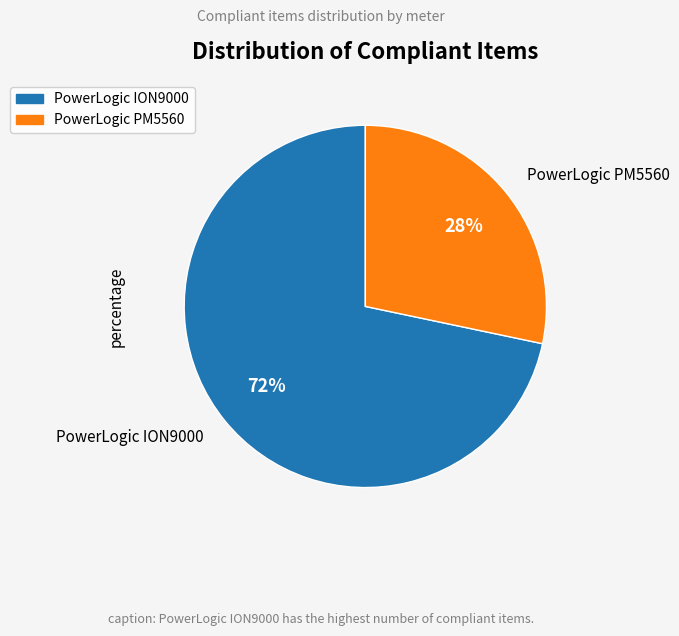

True or false: PowerLogic ION9000 accounts for 77% of the total.

False